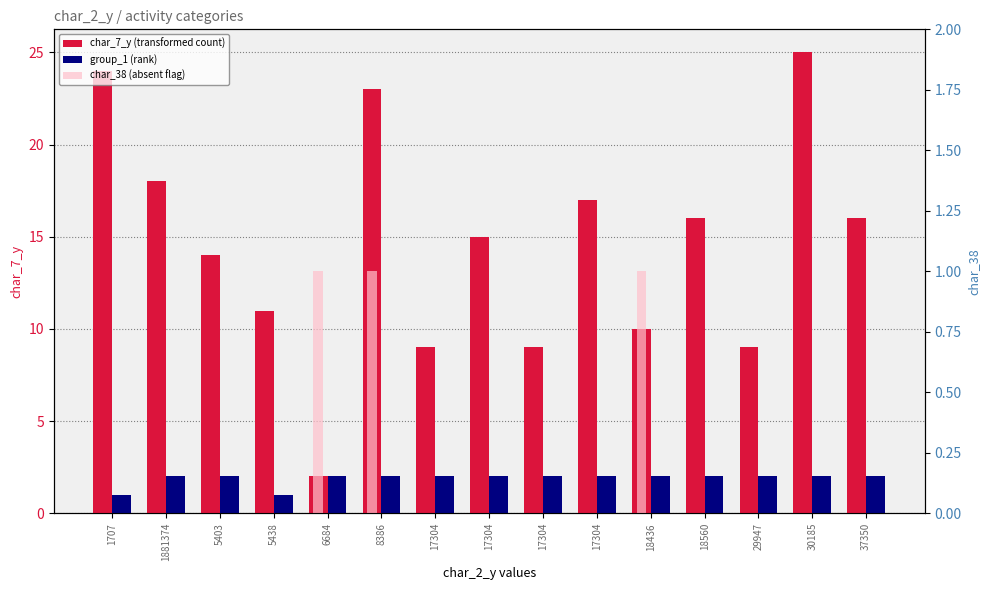

The value of group_1 (rank) at 18560 is 3. True or false?

False